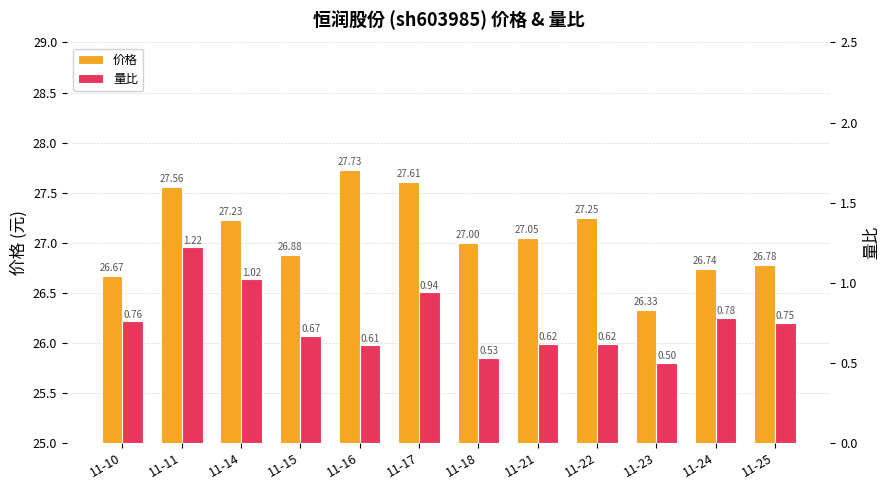

Which has a higher value, 11-25 or 11-11?

11-11